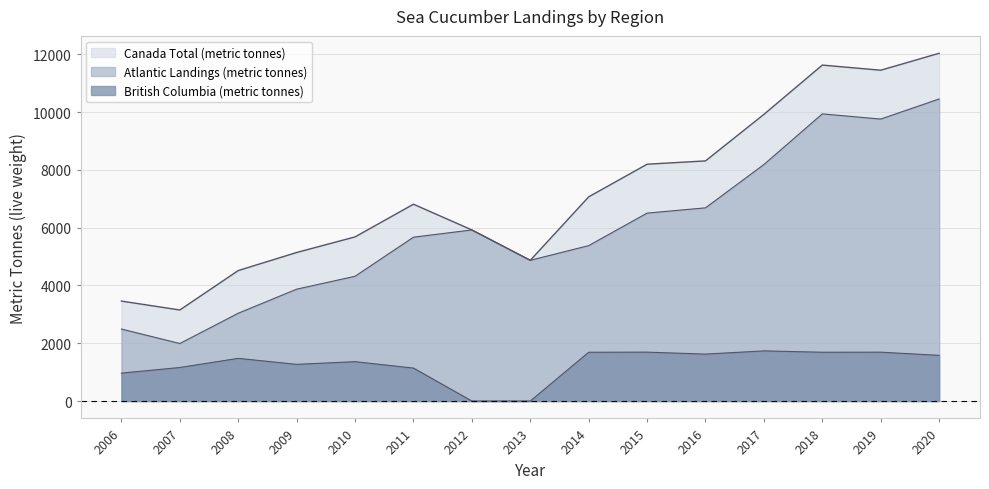

True or false: British Columbia (metric tonnes) and Canada Total (metric tonnes) intersect in this chart.

False